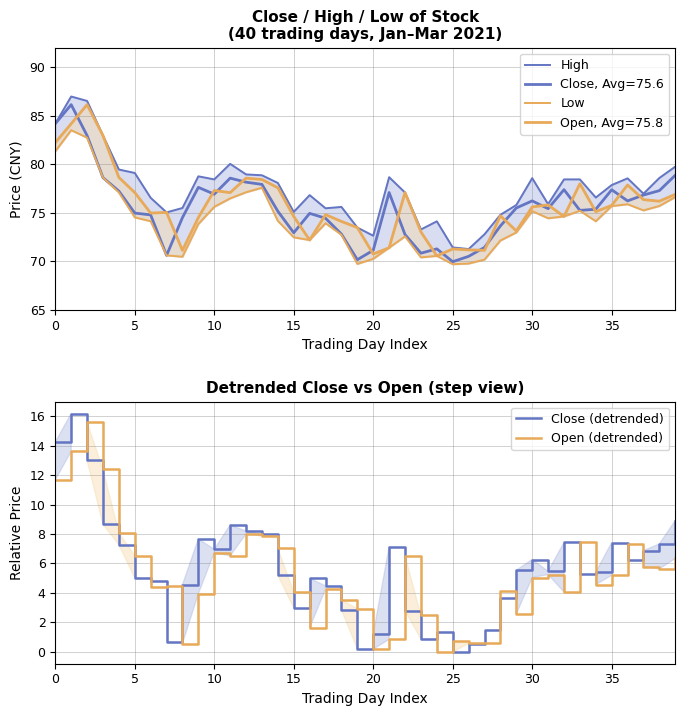

What is the label of the 29th point from the right?

11